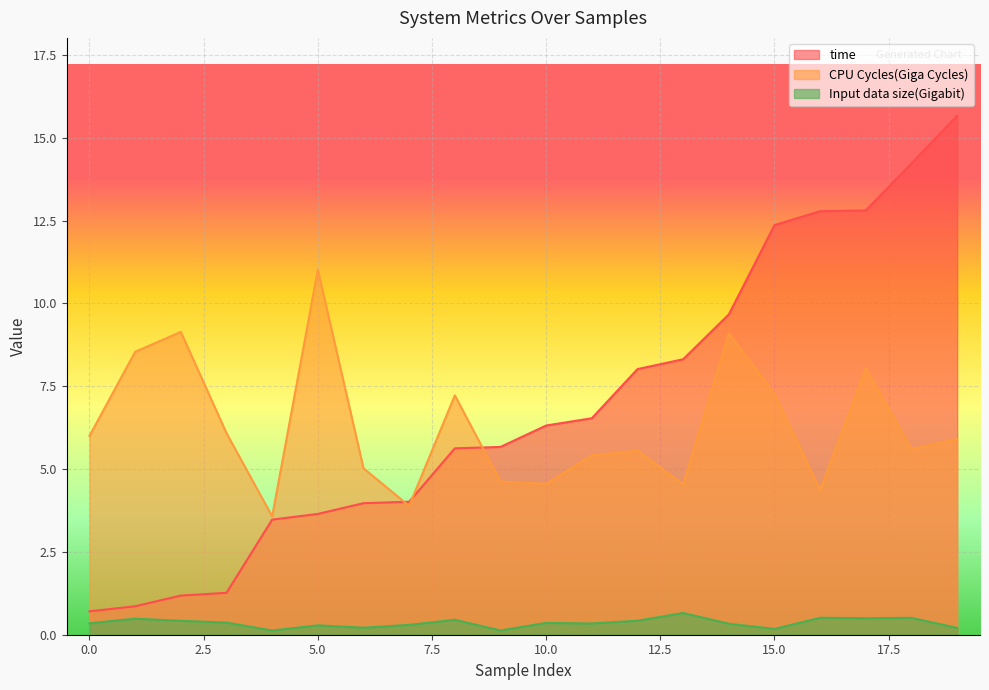

What is the value of the Input data size(Gigabit) point at the 19th from the left?

0.5